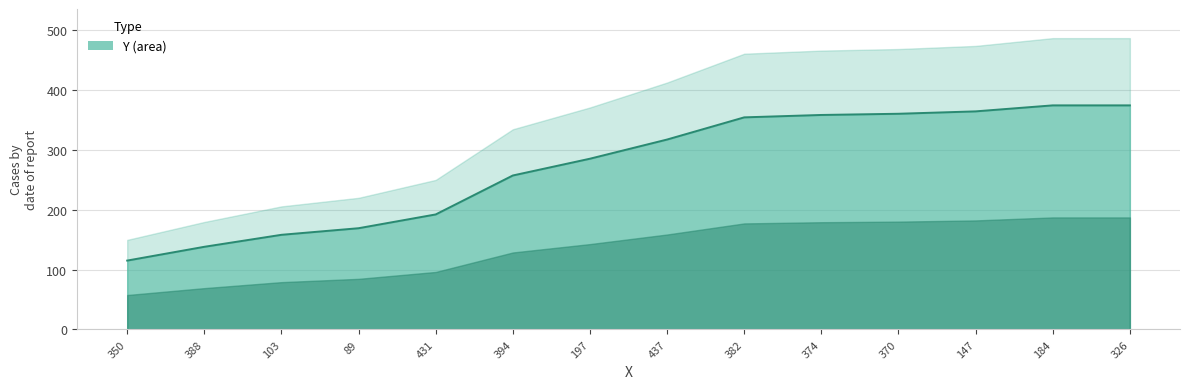

What is the difference between the maximum and minimum values?

259